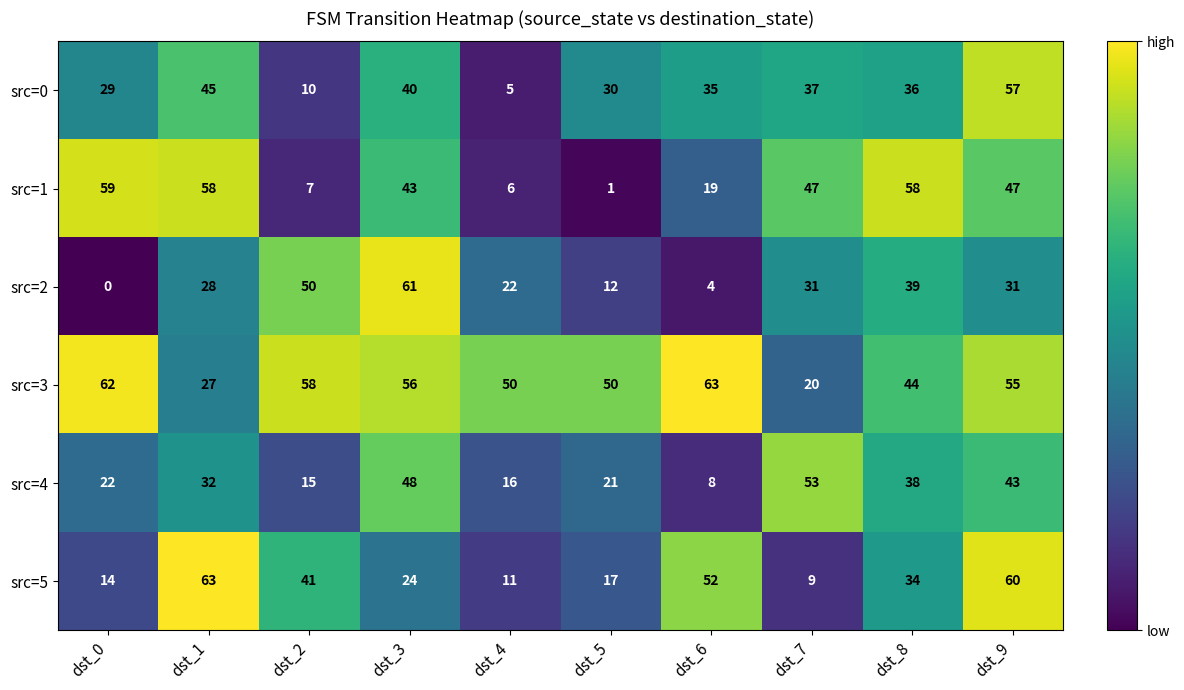

Read the src=4 value at dst_1, to the nearest 10.

30